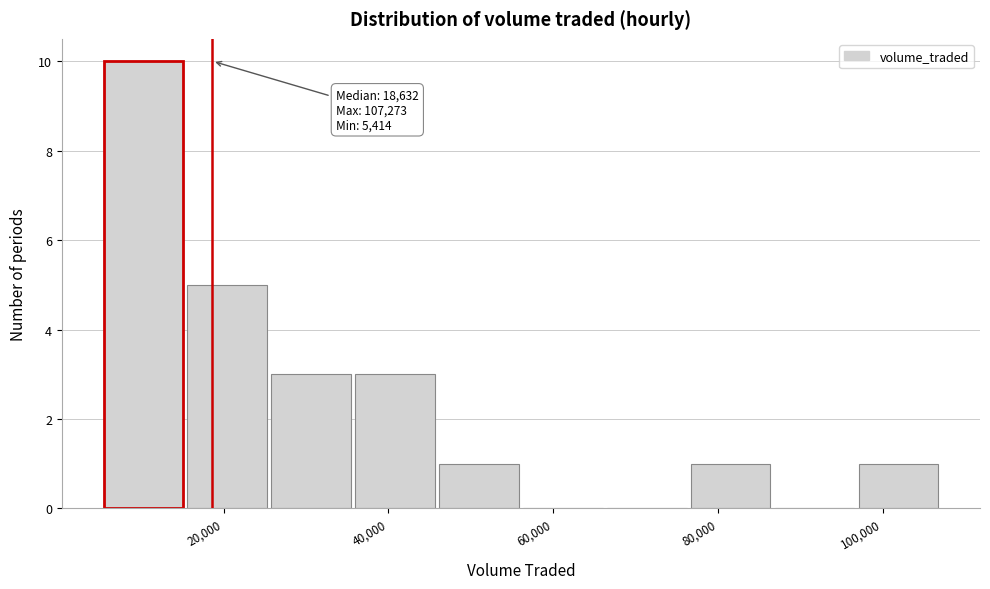

Which range on the x-axis has the tallest bar?

6000 to 16000